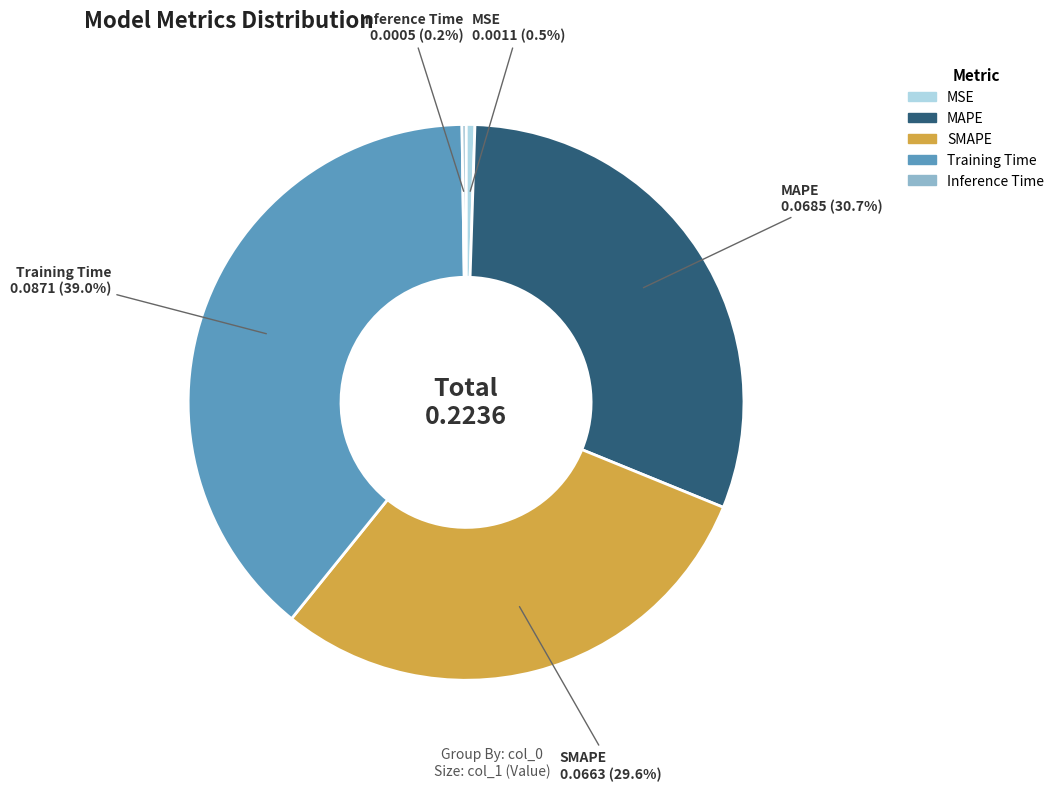

The SMAPE slice represents 30% of the pie. True or false?

True